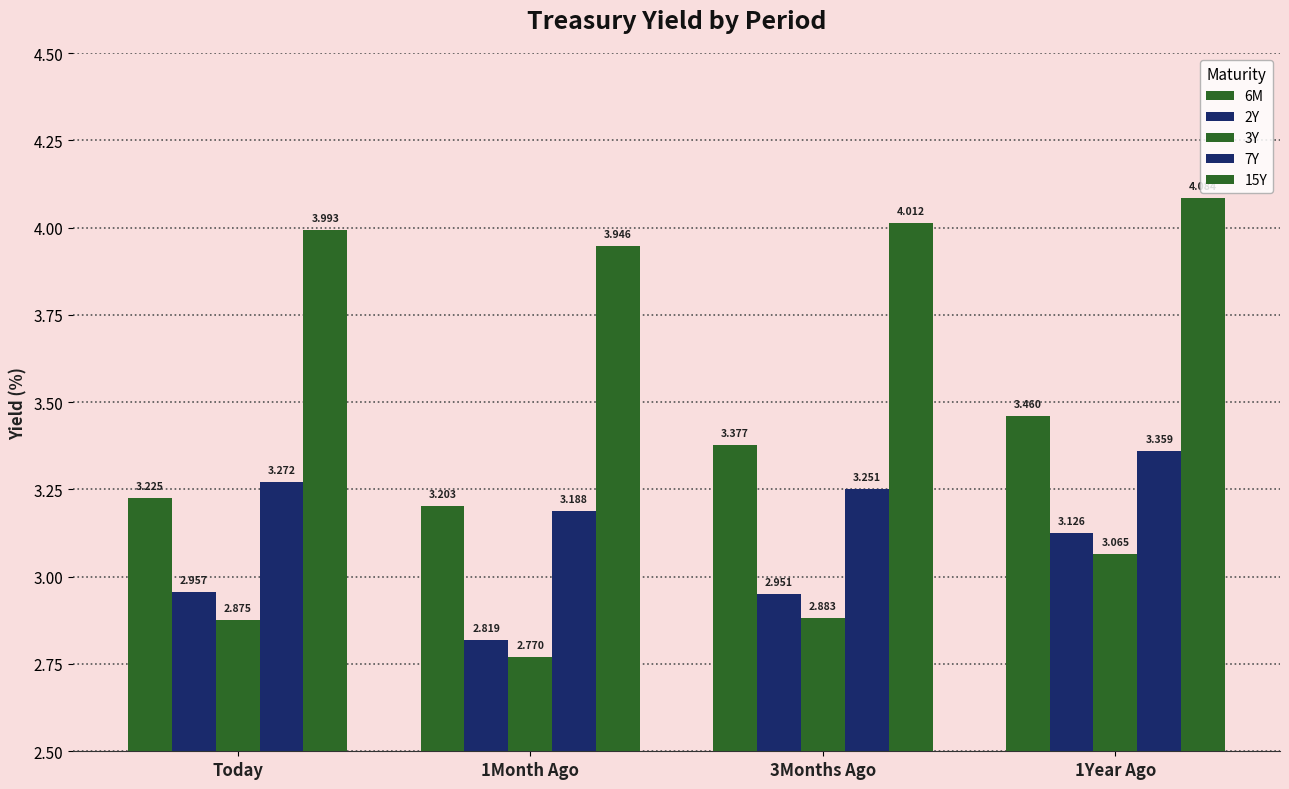

Which has a higher value, Today or 3Months Ago?

3Months Ago